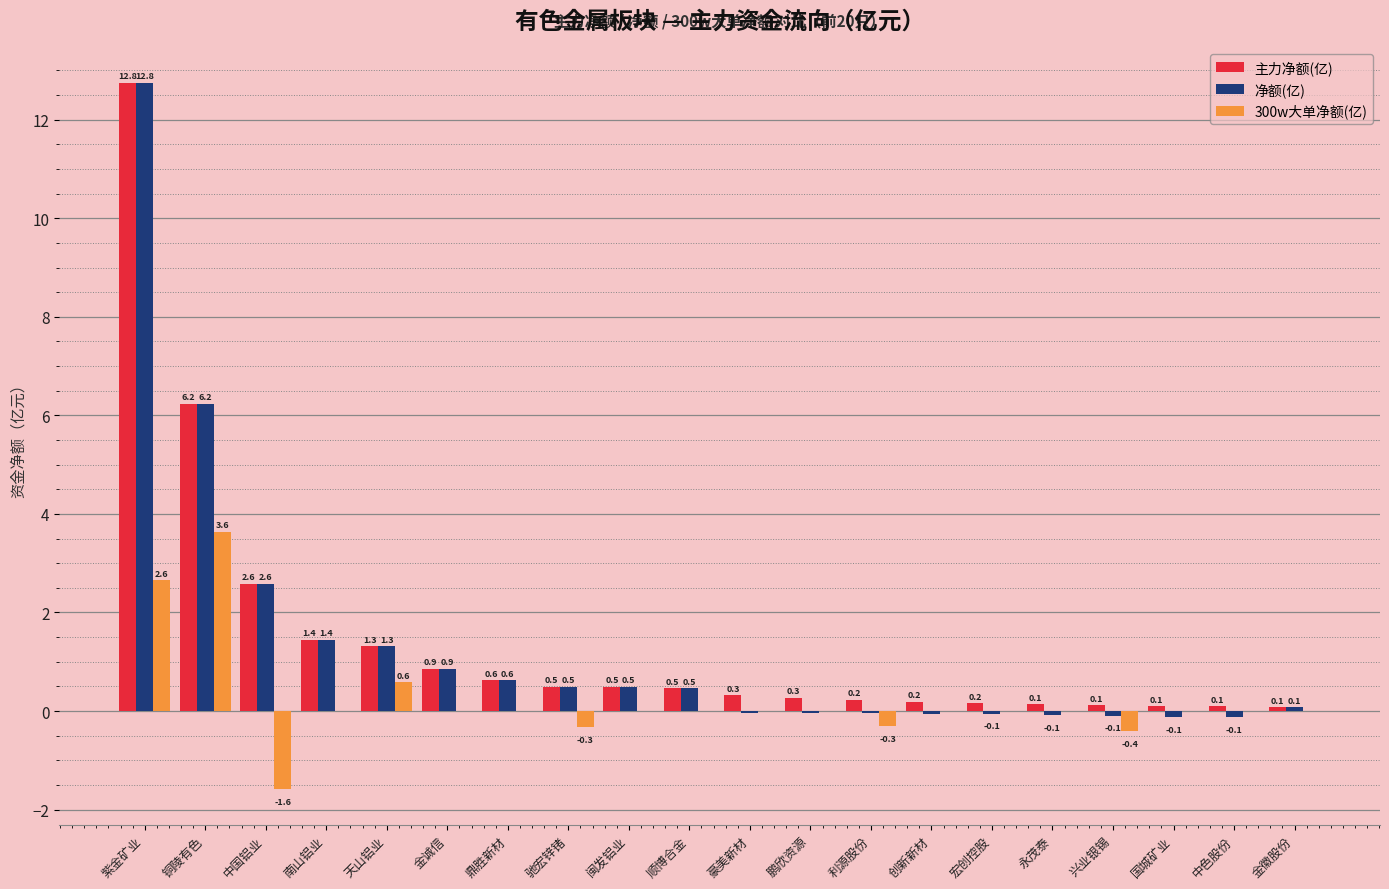

At which label is 净额(亿) closest to 6?

铜陵有色